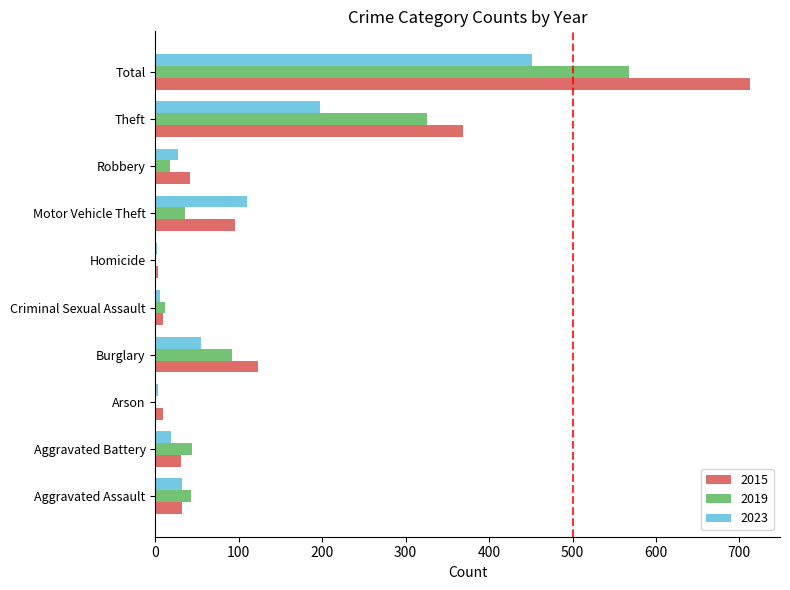

Which series has the largest total across all categories?

2015